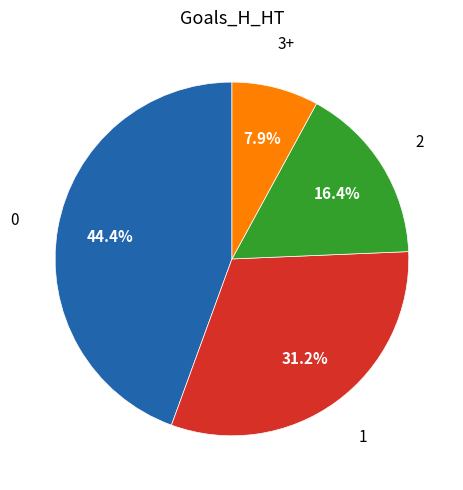

Is there a majority slice in this chart?

No